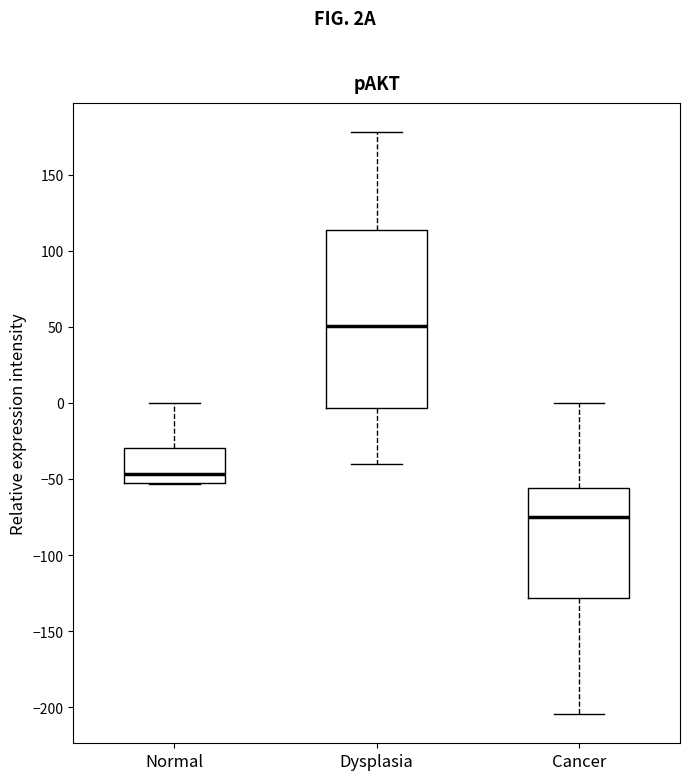

Reading left to right, transcribe this box plot: for each box, give where its median line is, the range the box spans, and where its two whiskers end, as read against the y-axis. The values are not printed on the chart, so give them approximately, as read against the axis.

Normal: median -45, box -55 to -30, whiskers -55 to 0
Dysplasia: median 50, box -5 to 115, whiskers -40 to 180
Cancer: median -75, box -130 to -55, whiskers -205 to 0